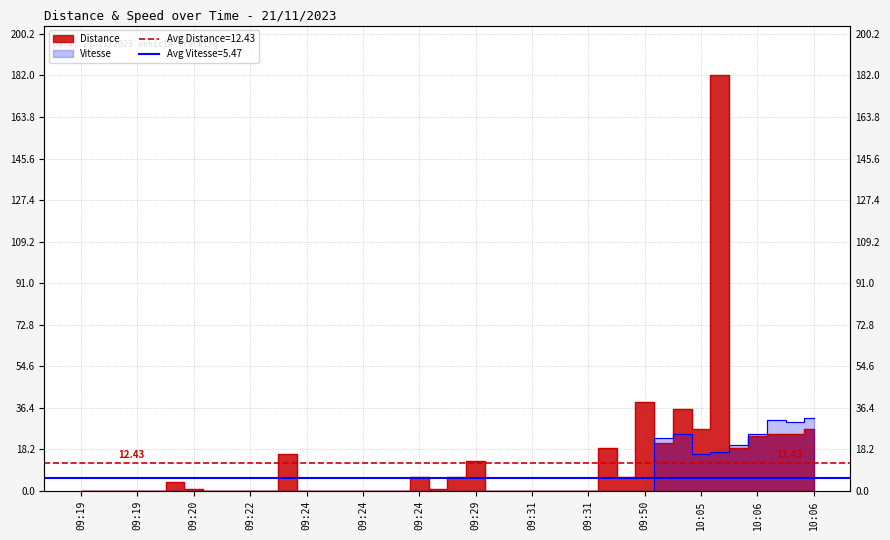

At how many categories does at least one series exceed 16?

11